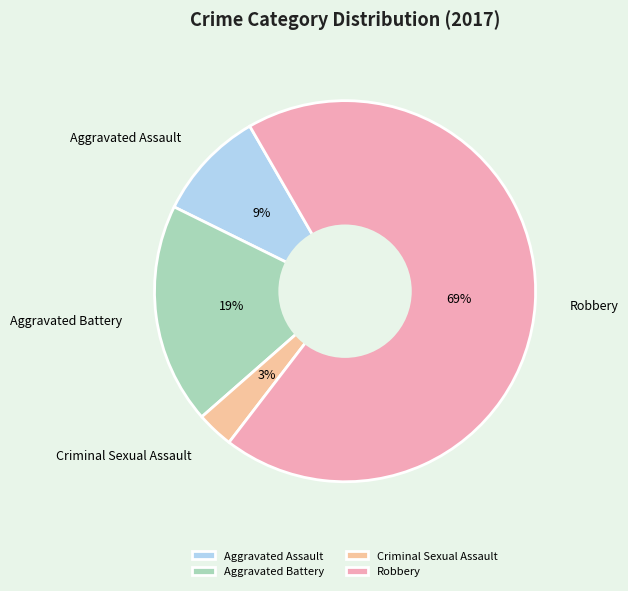

What is the largest slice in the pie chart?

Robbery